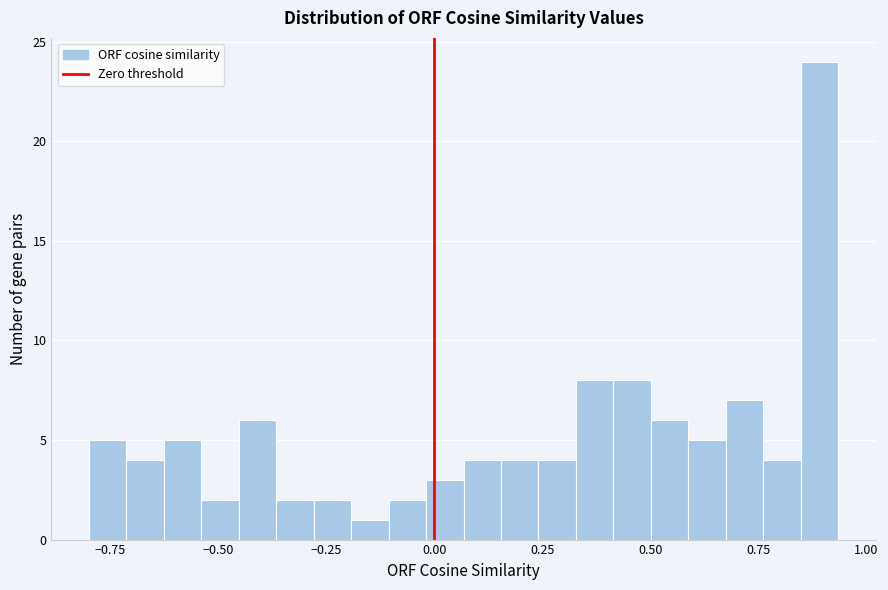

Read against the x-axis, roughly where is the centre of the tallest bar?

0.90